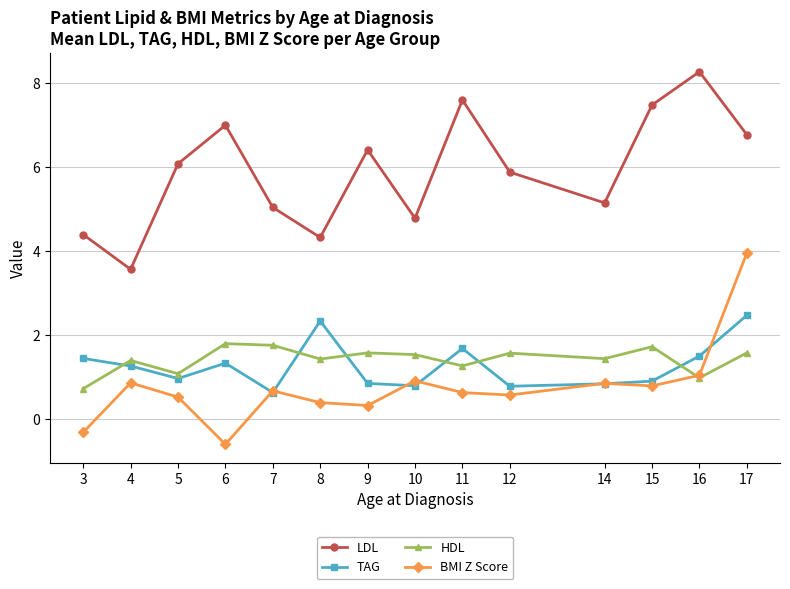

The value of BMI Z Score at 11 is 0.6. True or false?

True